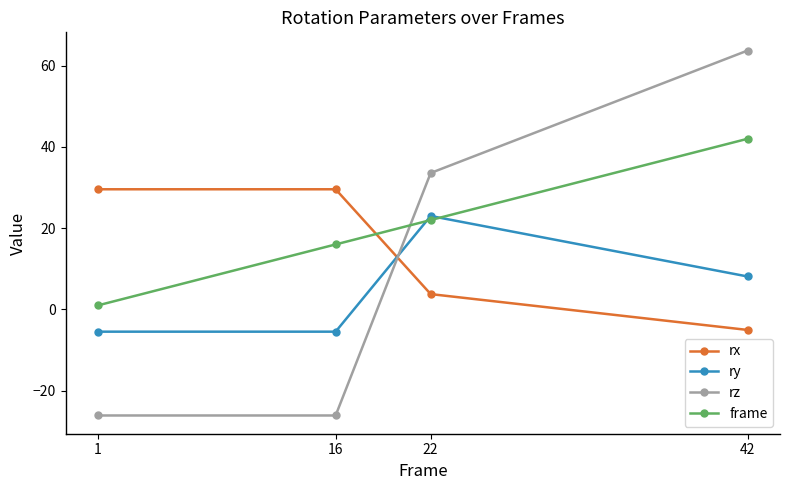

What is the difference between the second highest and second lowest values in the frame series?

6.0